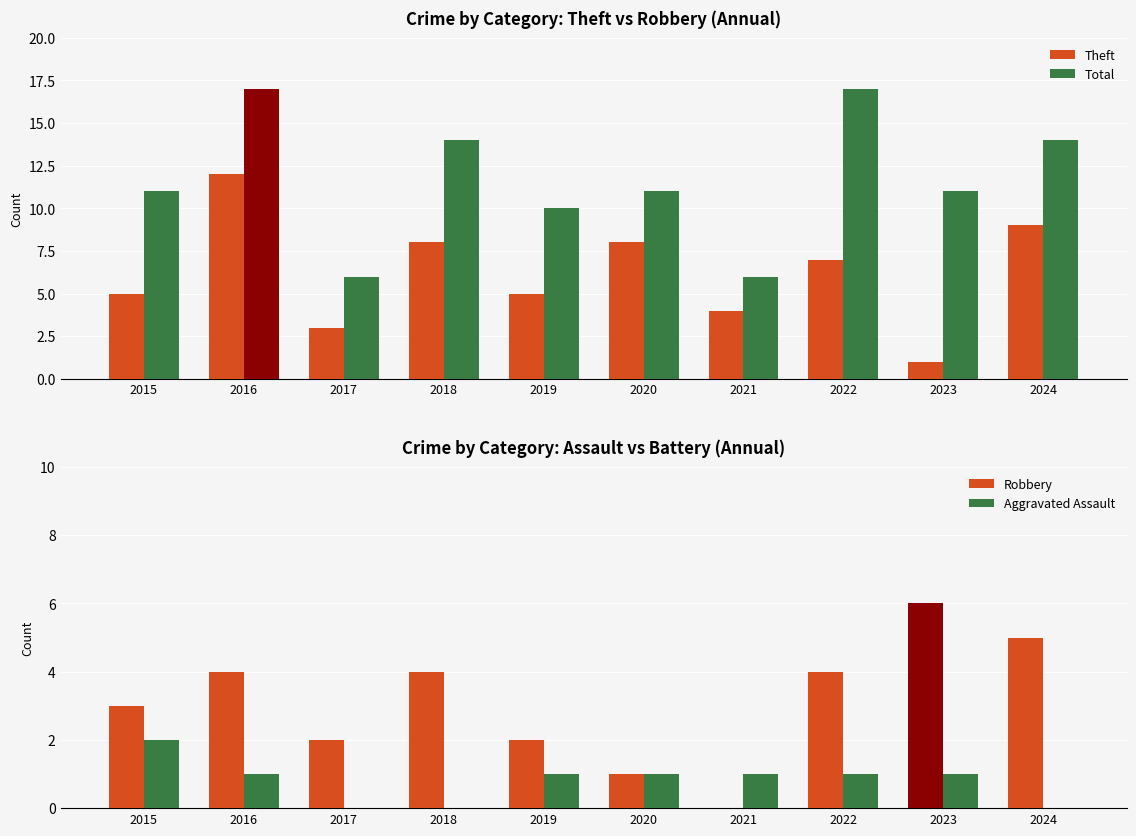

How many data points in Aggravated Assault are less than 1?

3